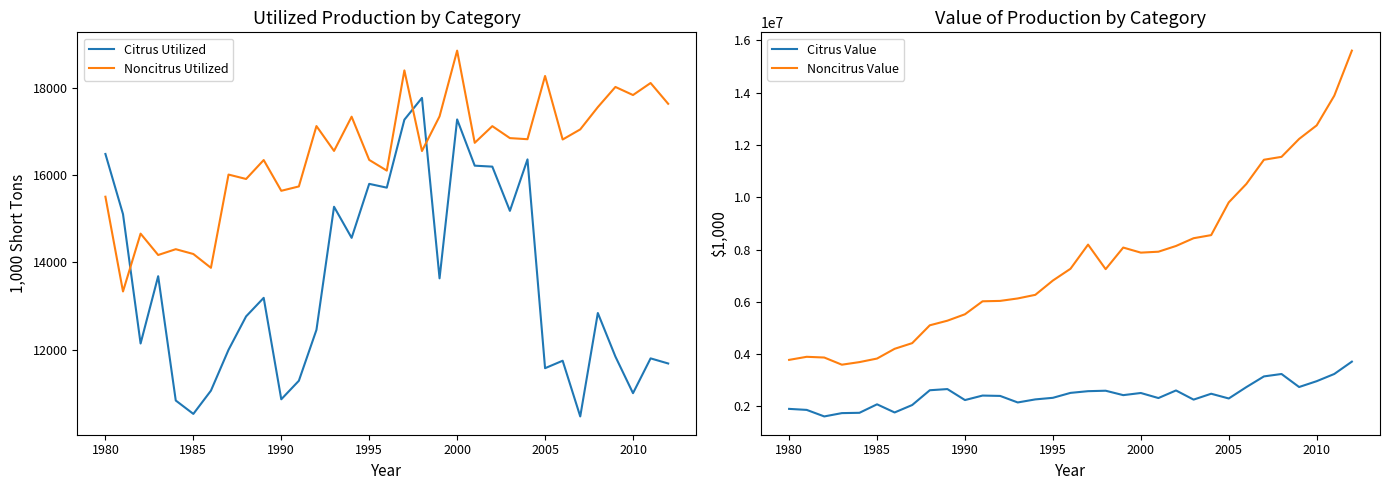

How many times do Citrus Utilized and Noncitrus Utilized cross each other?

3